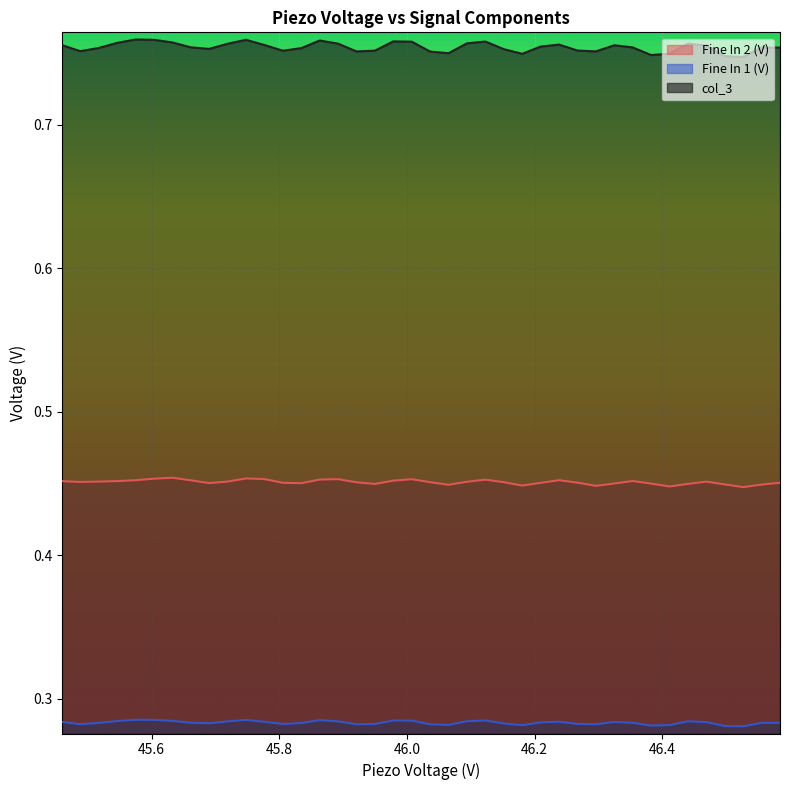

Which series has the widest spread of values?

col_3